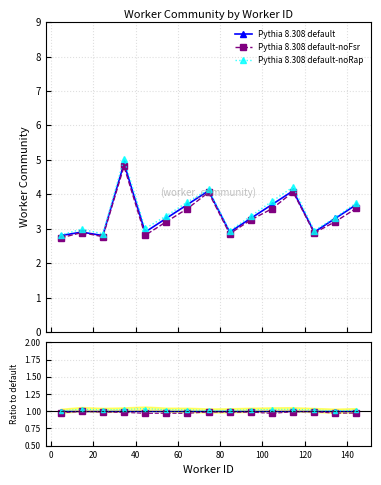

True or false: Pythia 8.308 default-noRap and Pythia 8.308 default cross at least once.

False